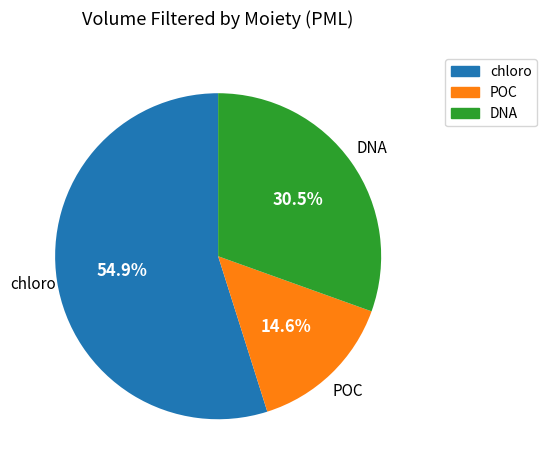

How many segments does this pie chart have?

3